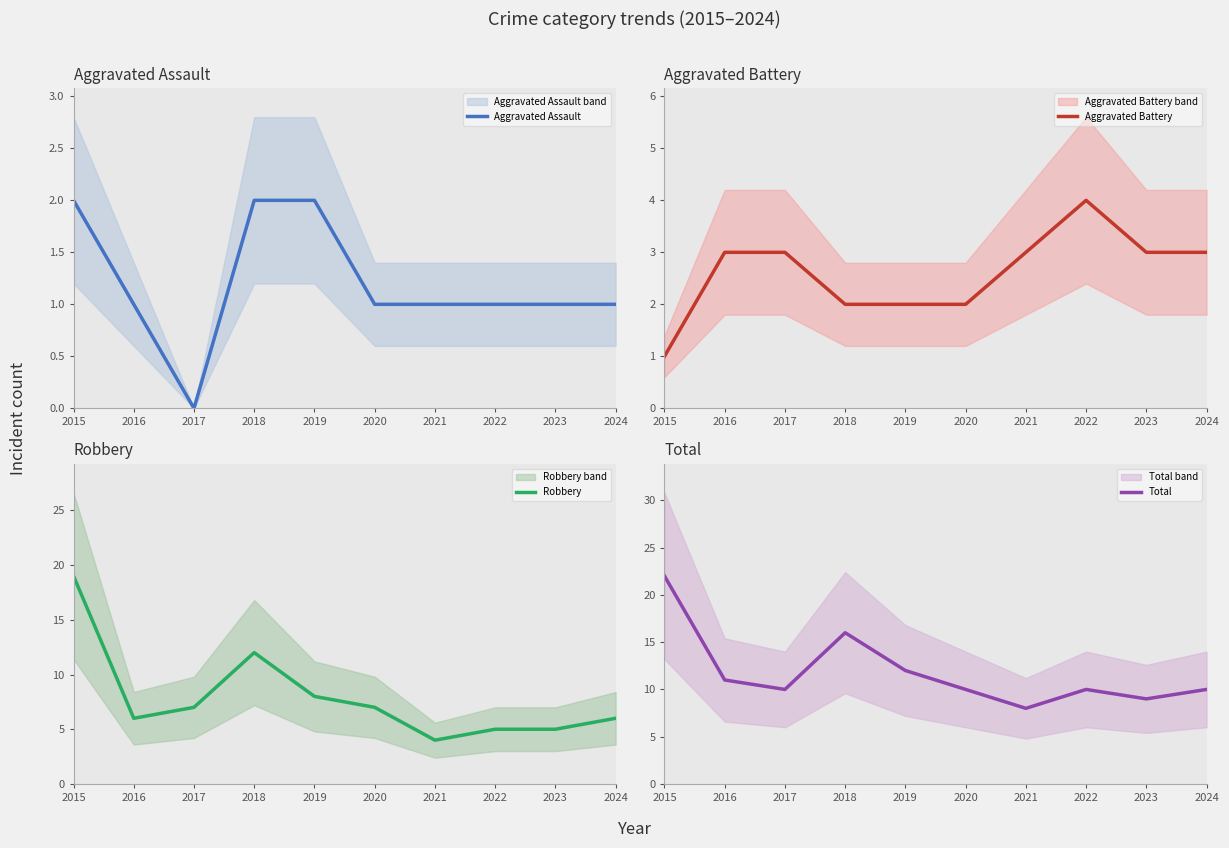

List the series in order of their peak value, highest first.

Total, Robbery, Aggravated Battery, Aggravated Assault